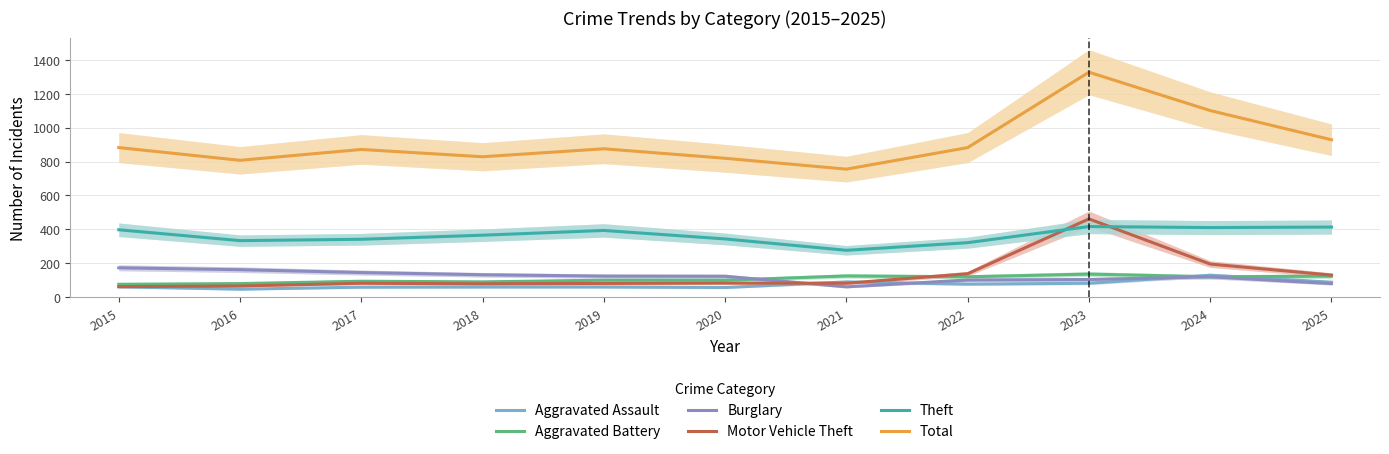

Reading right to left, transcribe all the data shown in this chart.

Aggravated Assault: 2025=89	2024=130	2023=83	2022=78	2021=91	2020=58	2019=61	2018=61	2017=60	2016=48	2015=62
Aggravated Battery: 2025=125	2024=121	2023=137	2022=121	2021=126	2020=101	2019=101	2018=91	2017=95	2016=81	2015=77
Burglary: 2025=81	2024=121	2023=105	2022=102	2021=62	2020=124	2019=125	2018=133	2017=146	2016=163	2015=174
Motor Vehicle Theft: 2025=131	2024=196	2023=462	2022=139	2021=83	2020=84	2019=82	2018=80	2017=83	2016=67	2015=63
Theft: 2025=414	2024=411	2023=417	2022=322	2021=277	2020=344	2019=394	2018=366	2017=342	2016=334	2015=398
Total: 2025=928	2024=1100	2023=1326	2022=882	2021=755	2020=819	2019=875	2018=828	2017=871	2016=807	2015=882